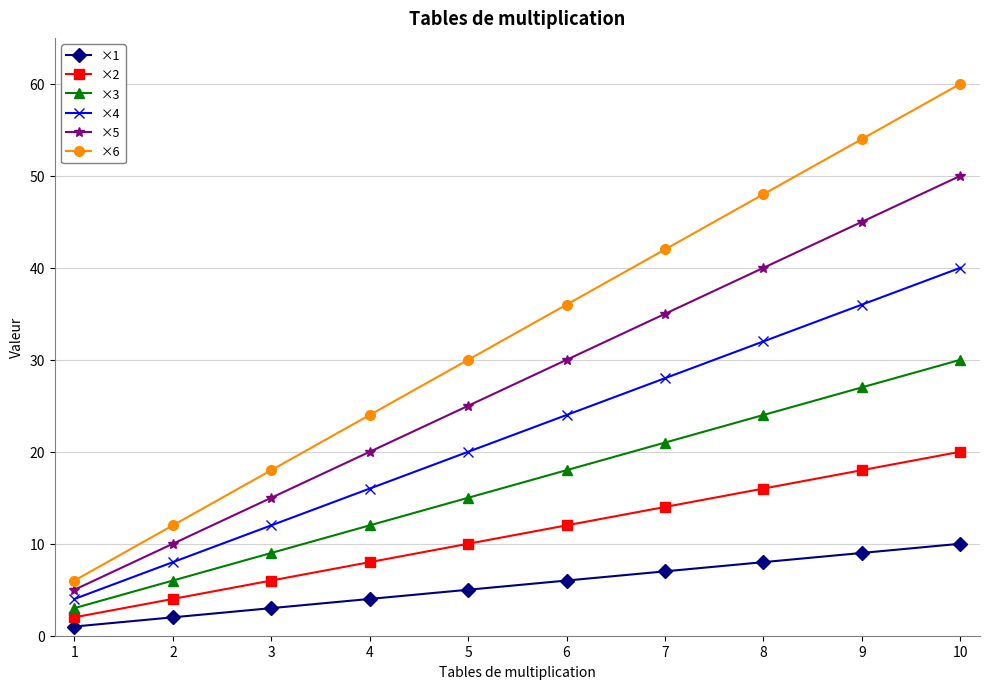

Which series has the largest total across all categories?

×6